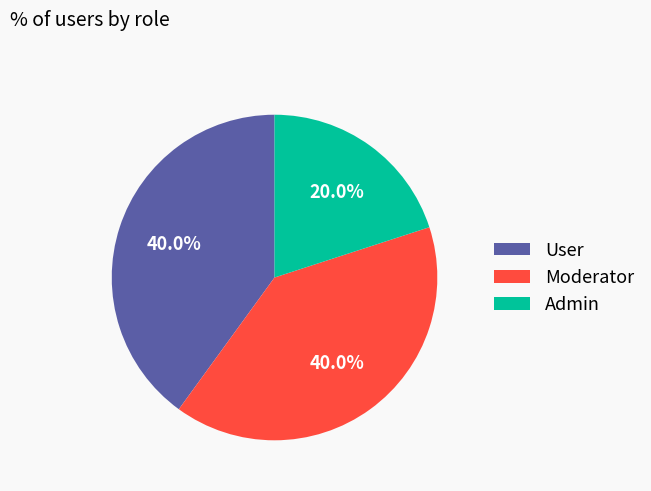

Does Admin account for over 50% of the chart?

No